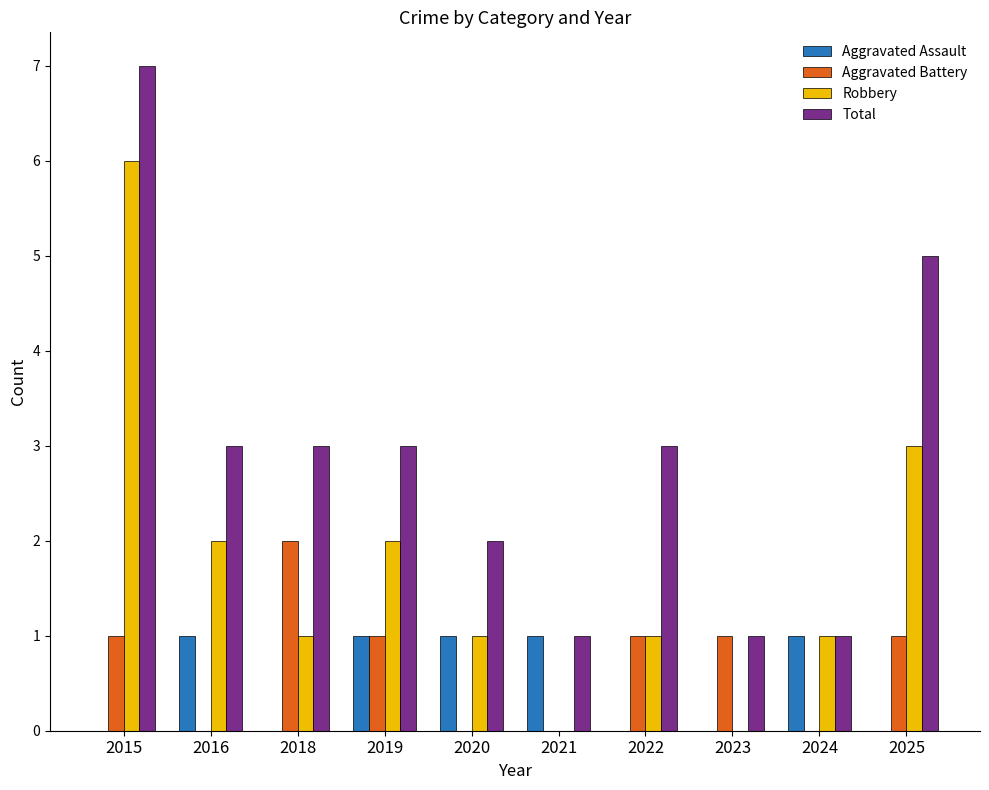

Reading right to left, transcribe all the data shown in this chart.

Aggravated Assault: 2025=0	2024=1	2023=0	2022=0	2021=1	2020=1	2019=1	2018=0	2016=1	2015=0
Aggravated Battery: 2025=1	2024=0	2023=1	2022=1	2021=0	2020=0	2019=1	2018=2	2016=0	2015=1
Robbery: 2025=3	2024=1	2023=0	2022=1	2021=0	2020=1	2019=2	2018=1	2016=2	2015=6
Total: 2025=5	2024=1	2023=1	2022=3	2021=1	2020=2	2019=3	2018=3	2016=3	2015=7